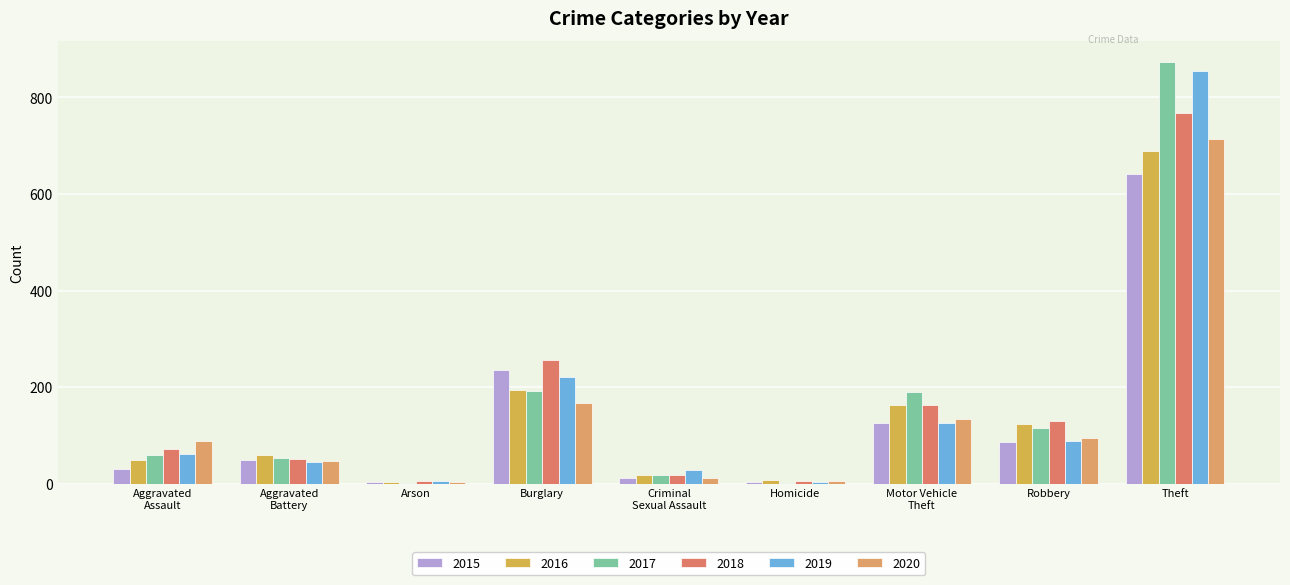

Which series changed the most between Aggravated
Assault and Burglary?

2015